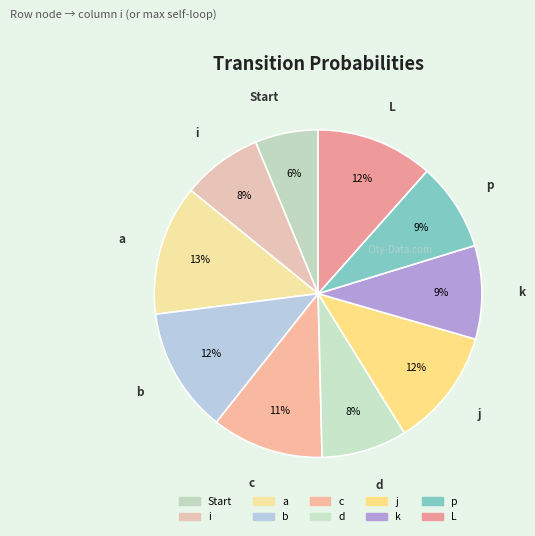

Which category has the biggest portion of the pie?

a